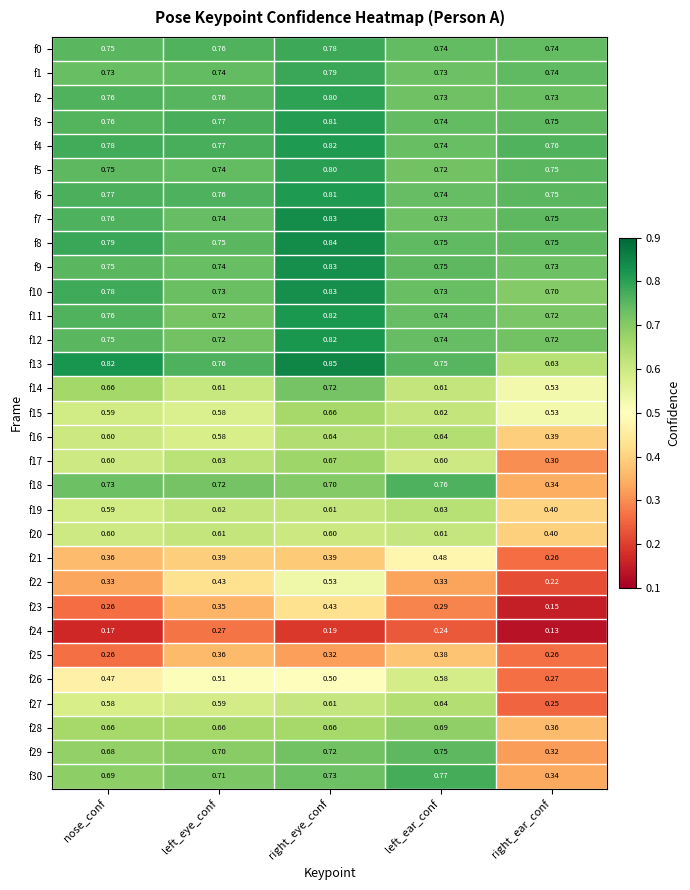

At which category is the sum across all series the highest?

right_eye_conf